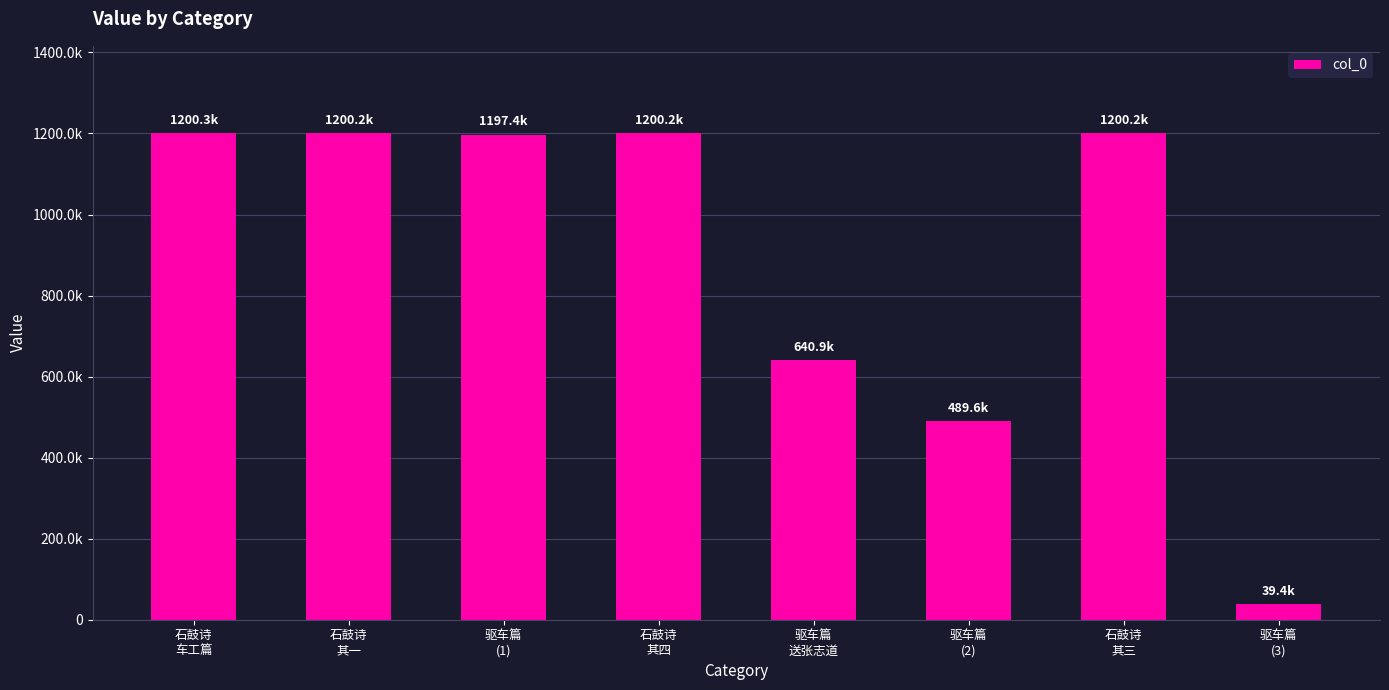

Which has a higher value, 驱车篇
(1) or 石鼓诗
其四?

石鼓诗
其四